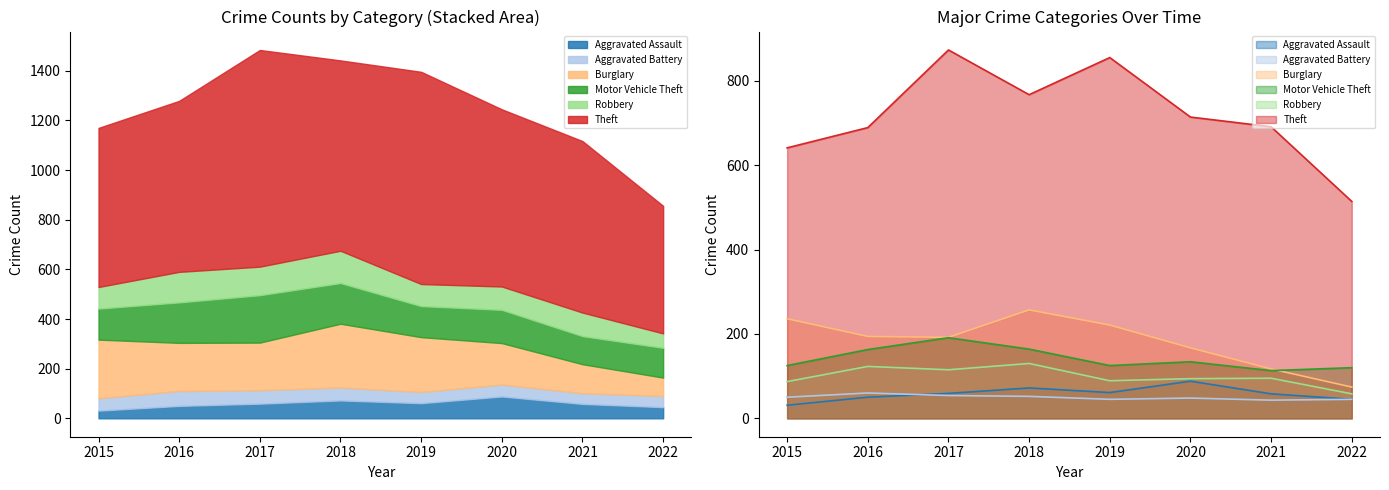

Which series changed the most between 2016 and 2022?

Theft